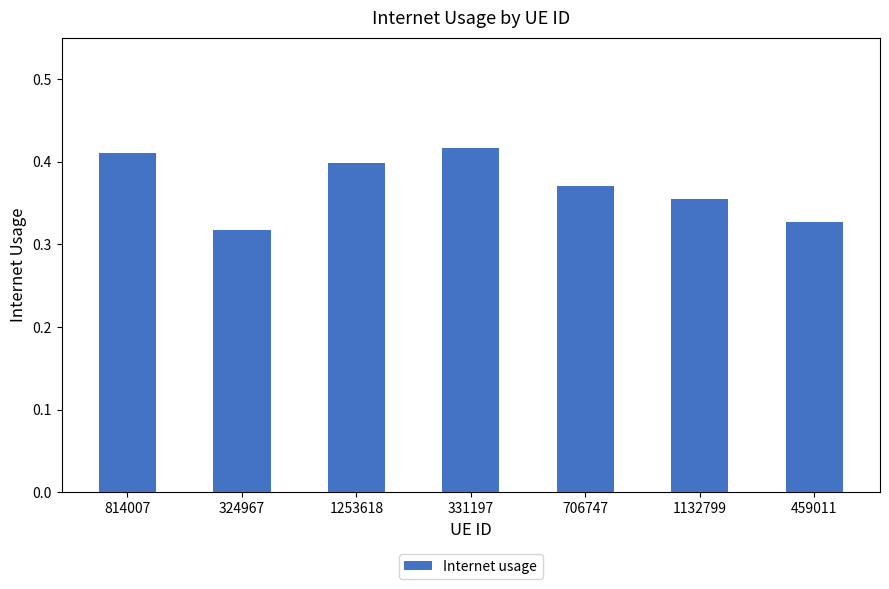

How many values are between 0 and 1?

7